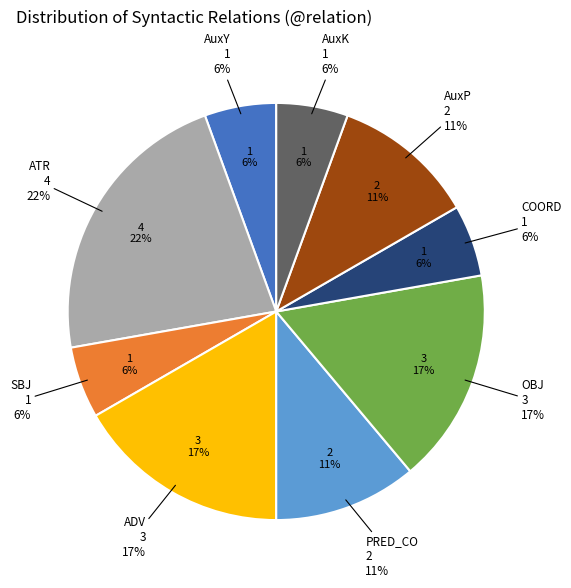

Does AuxP account for over 50% of the chart?

No